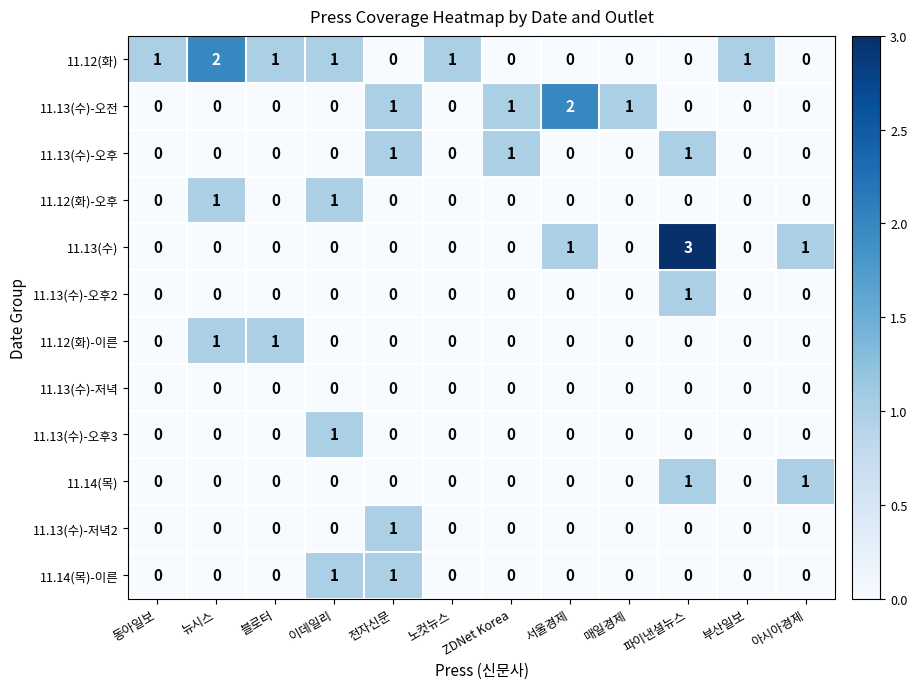

Between 뉴시스 and 전자신문, which series saw the biggest shift?

11.12(화)